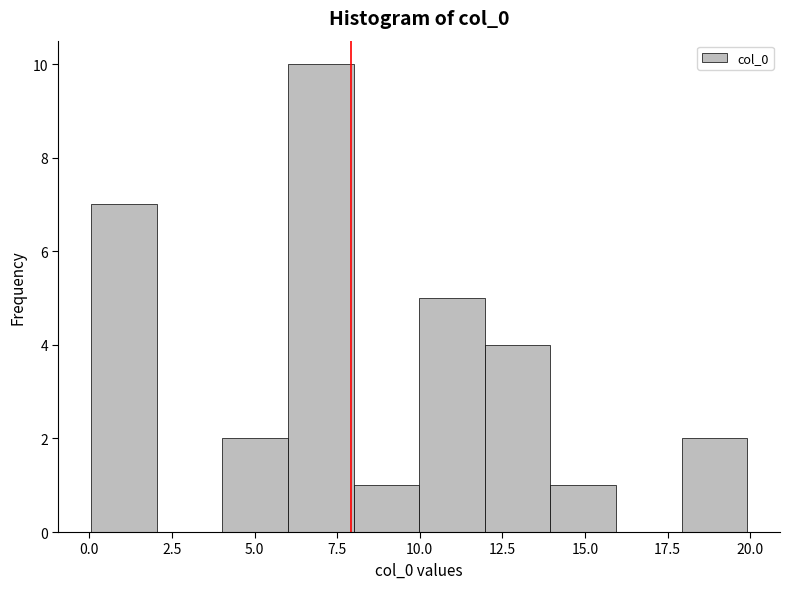

Around what value on the x-axis is the tallest bar? Give the approximate position of its centre, as read against the axis.

7.0